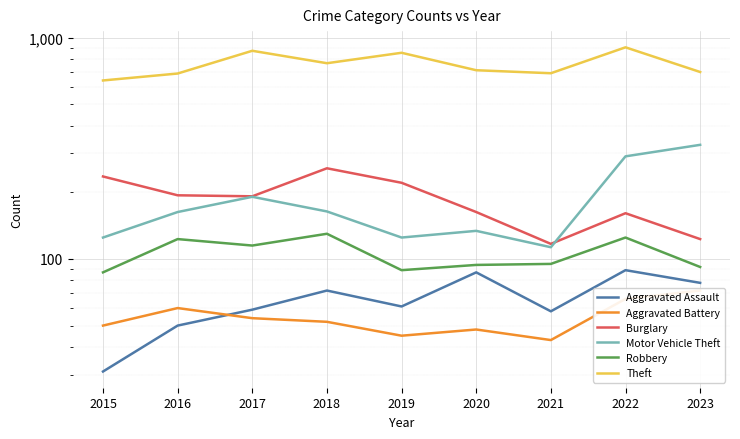

Does the chart display data point markers on the line(s)?

No